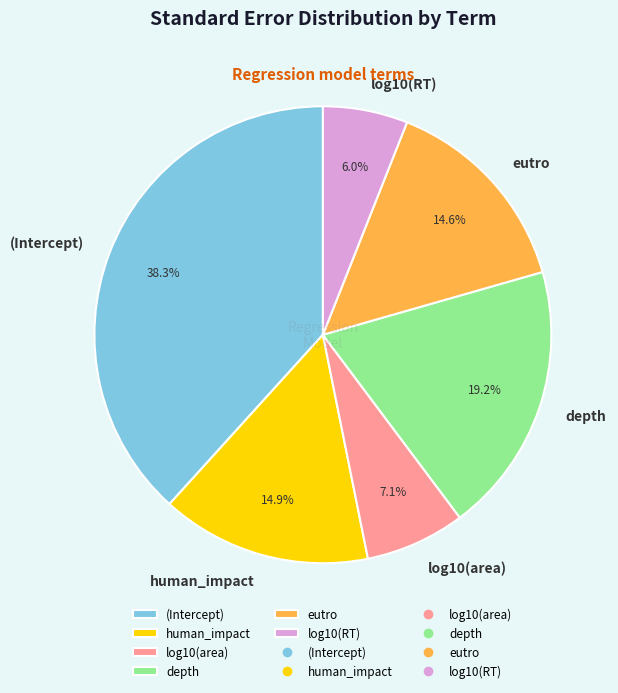

The log10(RT) slice represents 1% of the pie. True or false?

False